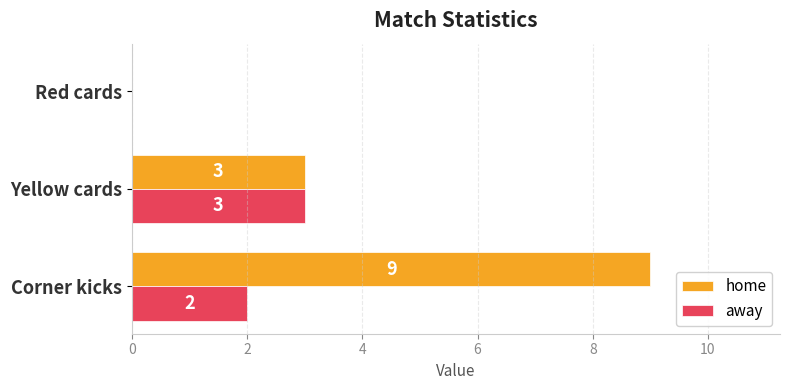

The value of away at Corner kicks is 2. True or false?

True